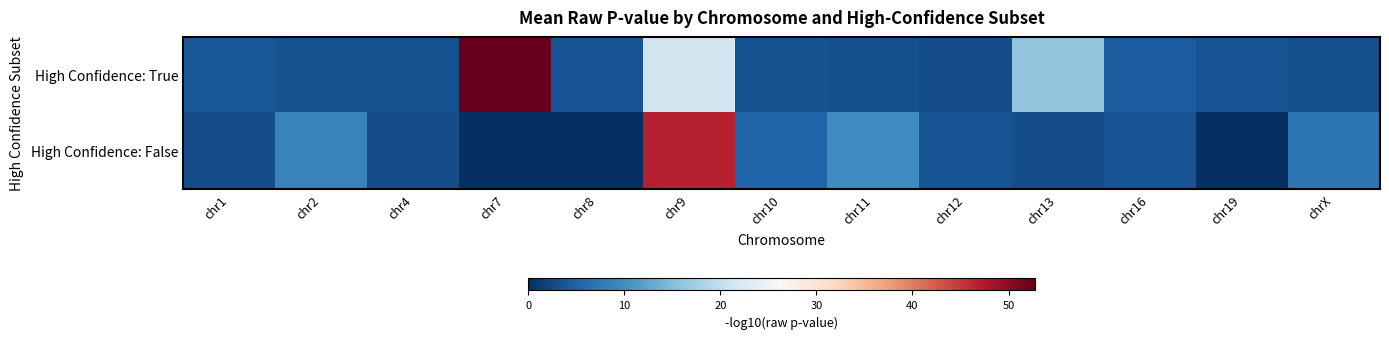

At how many categories does at least one series exceed 14?

3